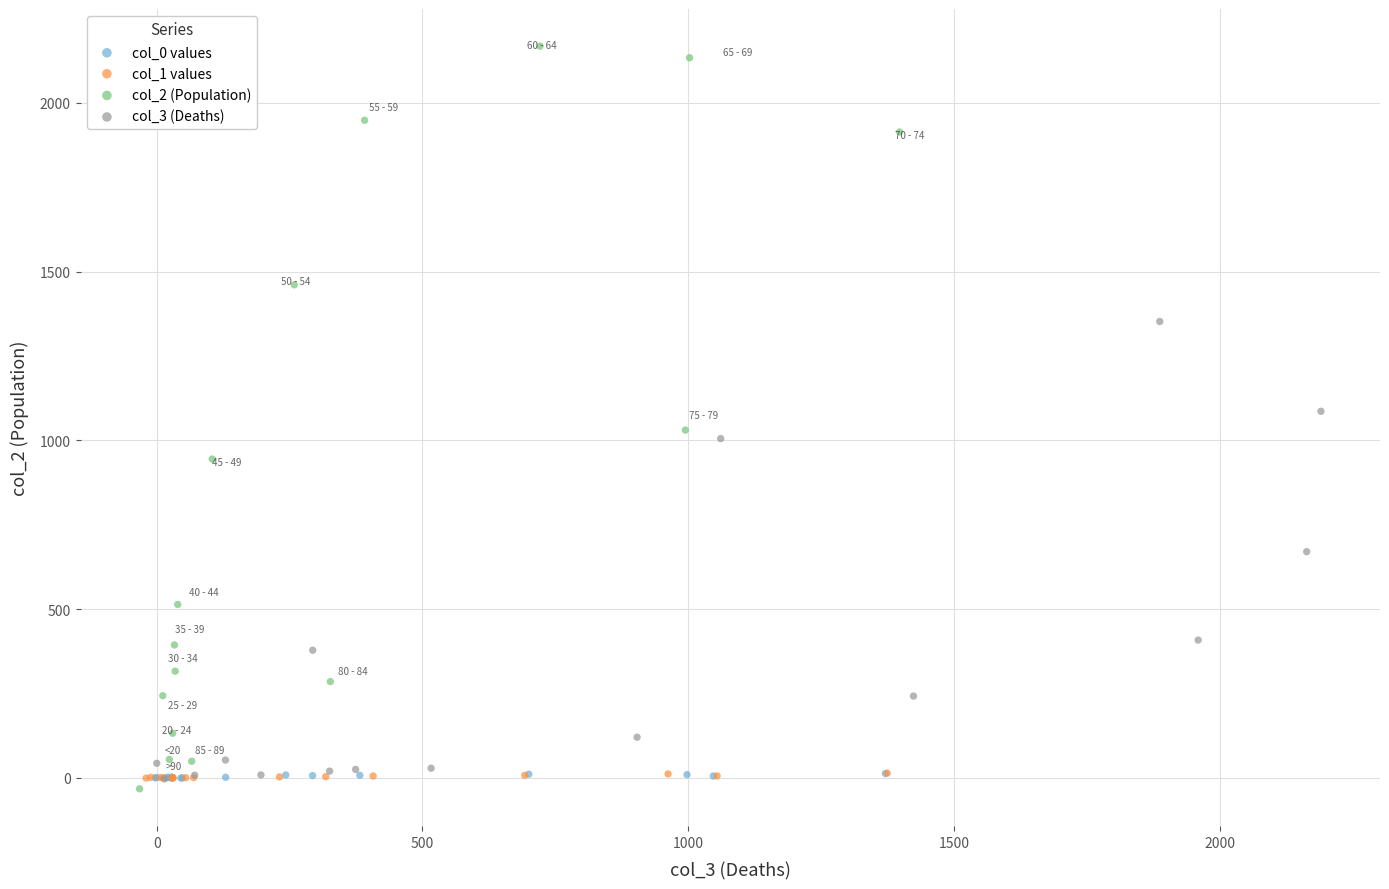

Which series has the widest spread of Y values?

col_2 (Population)